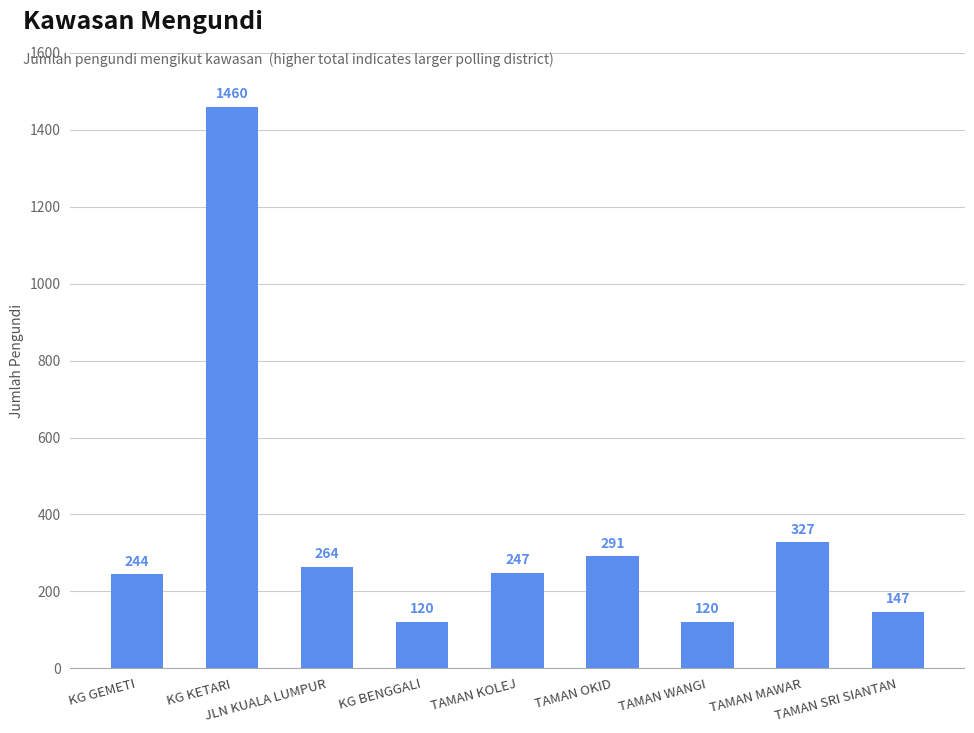

Reading left to right, extract all data points from this chart.

244	1460	264	120	247	291	120	327	147